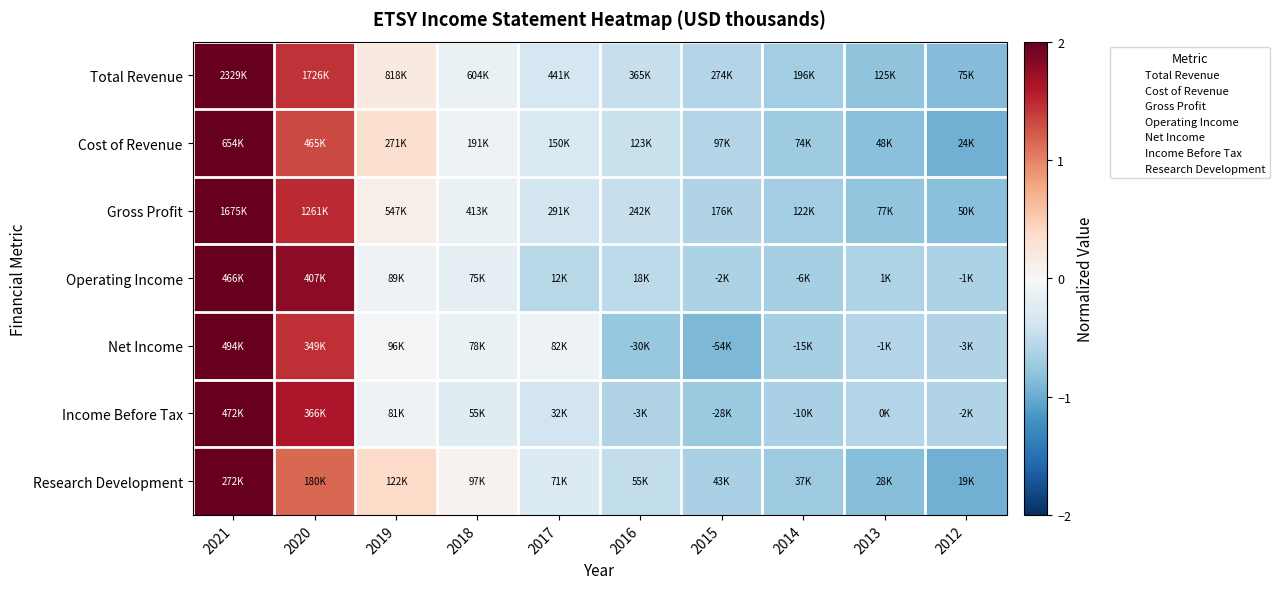

Reading left to right, extract all data points from this chart.

Total Revenue: 2021=2.3	2020=1.4	2019=0.2	2018=-0.1	2017=-0.4	2016=-0.5	2015=-0.6	2014=-0.7	2013=-0.8	2012=-0.9
Cost of Revenue: 2021=2.3	2020=1.3	2019=0.3	2018=-0.1	2017=-0.3	2016=-0.4	2015=-0.6	2014=-0.7	2013=-0.8	2012=-1.0
Gross Profit: 2021=2.3	2020=1.5	2019=0.1	2018=-0.1	2017=-0.4	2016=-0.5	2015=-0.6	2014=-0.7	2013=-0.8	2012=-0.8
Operating Income: 2021=2.1	2020=1.8	2019=-0.1	2018=-0.2	2017=-0.6	2016=-0.5	2015=-0.6	2014=-0.7	2013=-0.6	2012=-0.6
Net Income: 2021=2.3	2020=1.5	2019=-0.0	2018=-0.1	2017=-0.1	2016=-0.8	2015=-0.9	2014=-0.7	2013=-0.6	2012=-0.6
Income Before Tax: 2021=2.3	2020=1.6	2019=-0.1	2018=-0.2	2017=-0.4	2016=-0.6	2015=-0.7	2014=-0.6	2013=-0.6	2012=-0.6
Research Development: 2021=2.4	2020=1.2	2019=0.4	2018=0.1	2017=-0.3	2016=-0.5	2015=-0.7	2014=-0.7	2013=-0.9	2012=-1.0